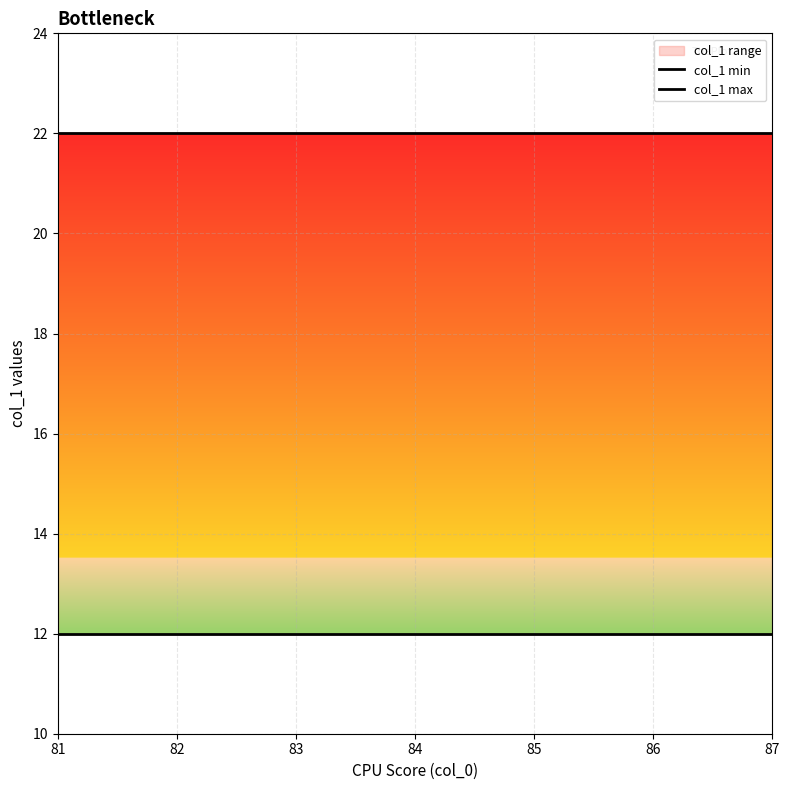

At 85, list the series in order from largest to smallest.

col_1 max, col_1 min